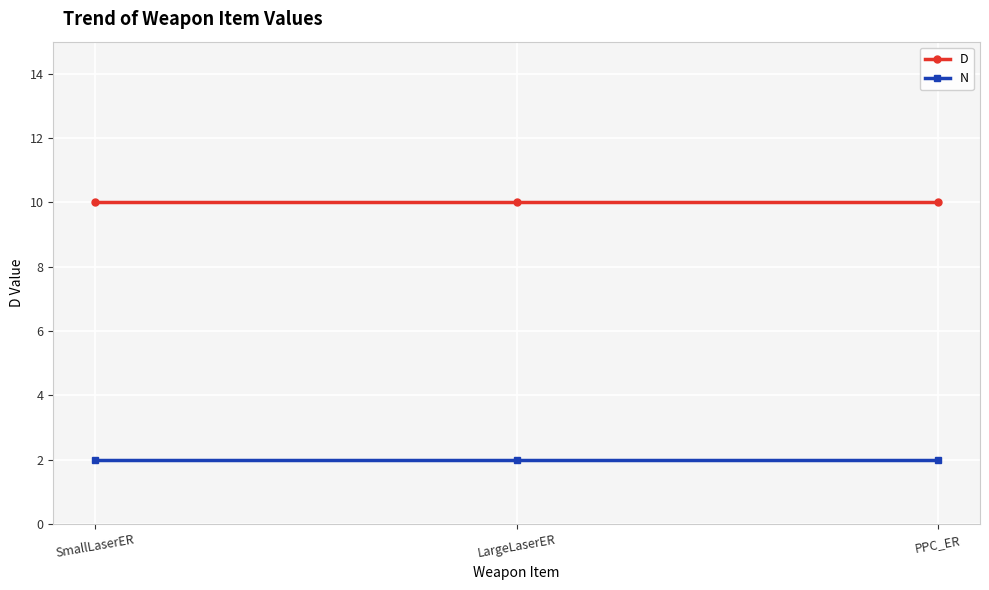

What is the difference between the highest and lowest values at LargeLaserER?

8